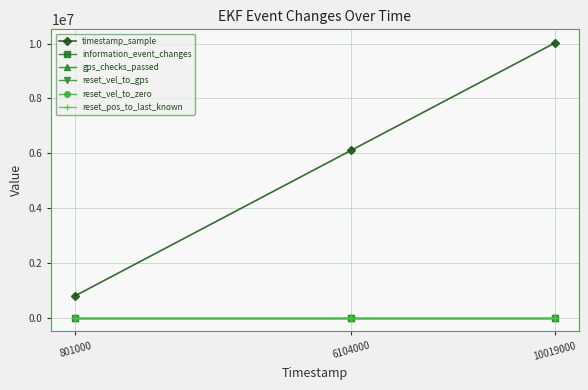

Is this an area chart (filled region under the line)?

No